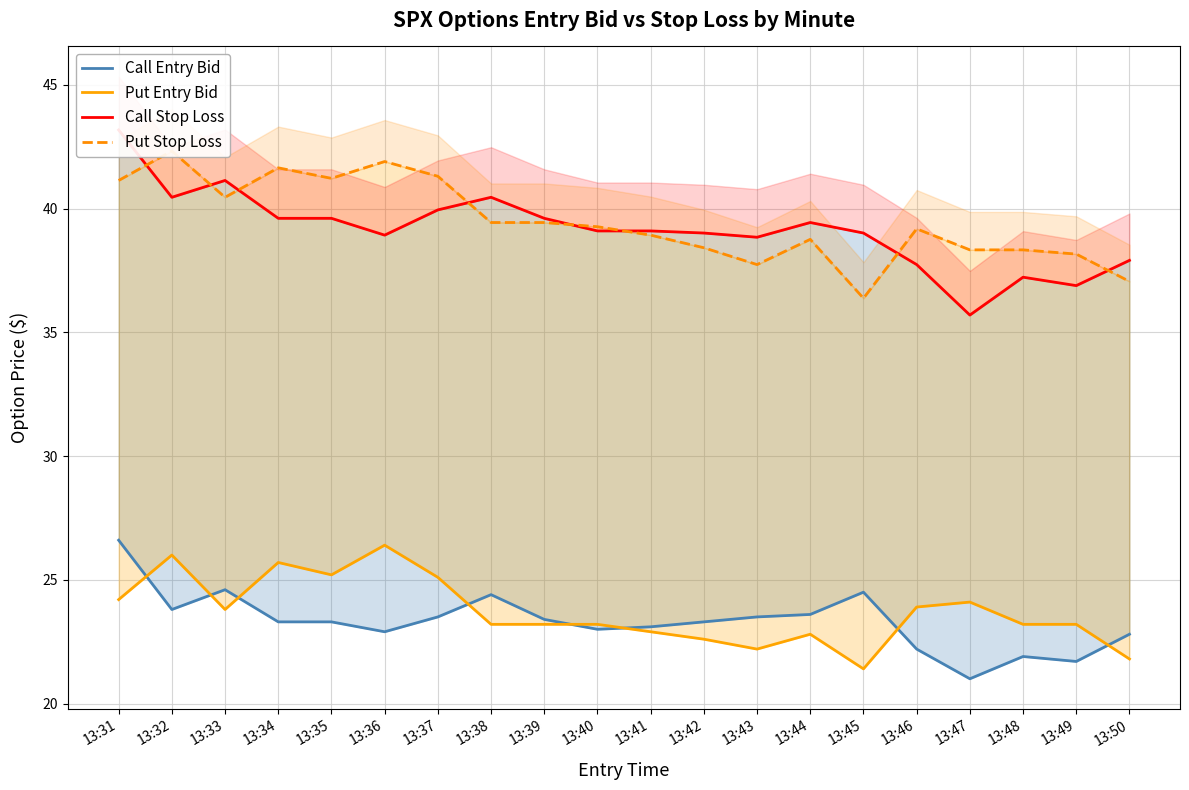

How many lines are shown in the chart?

4